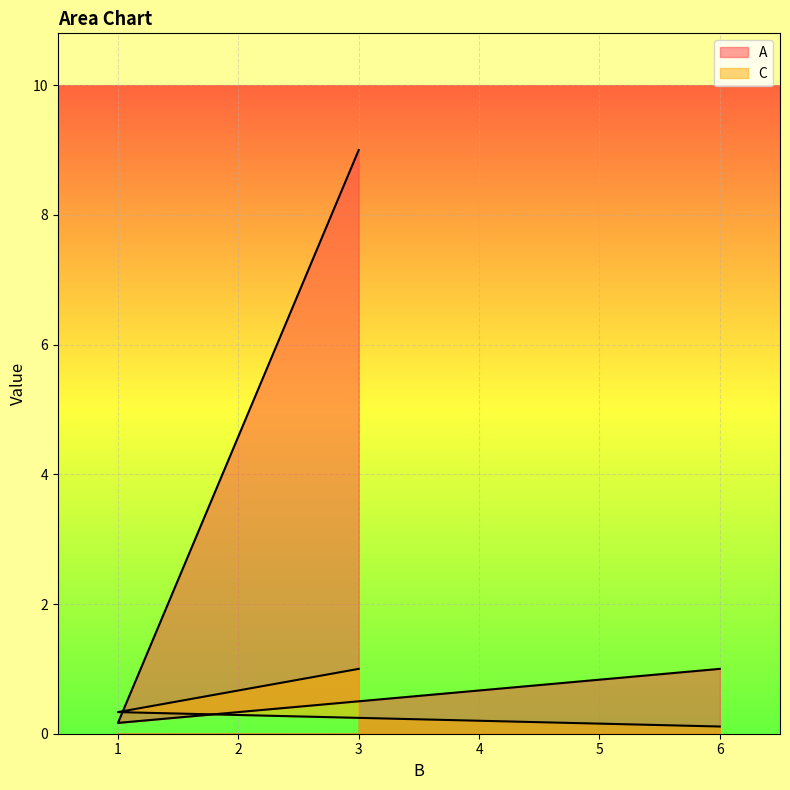

Rank the series by their maximum value, from lowest to highest.

C, A